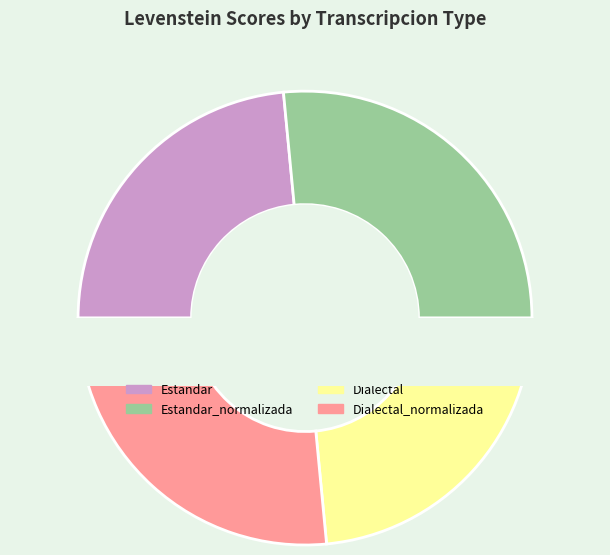

How many slices are in this pie chart?

4